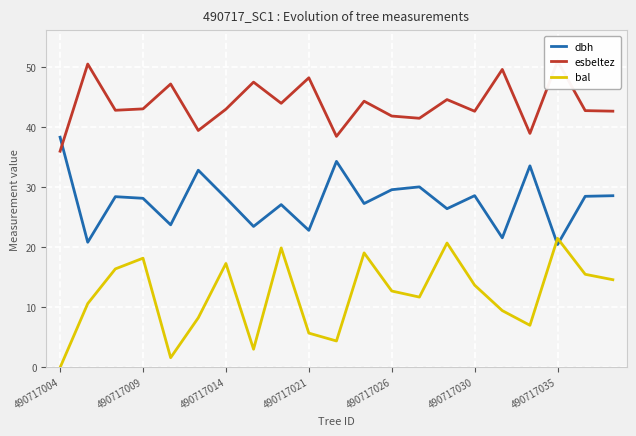

How many intersections are there between bal and dbh?

2